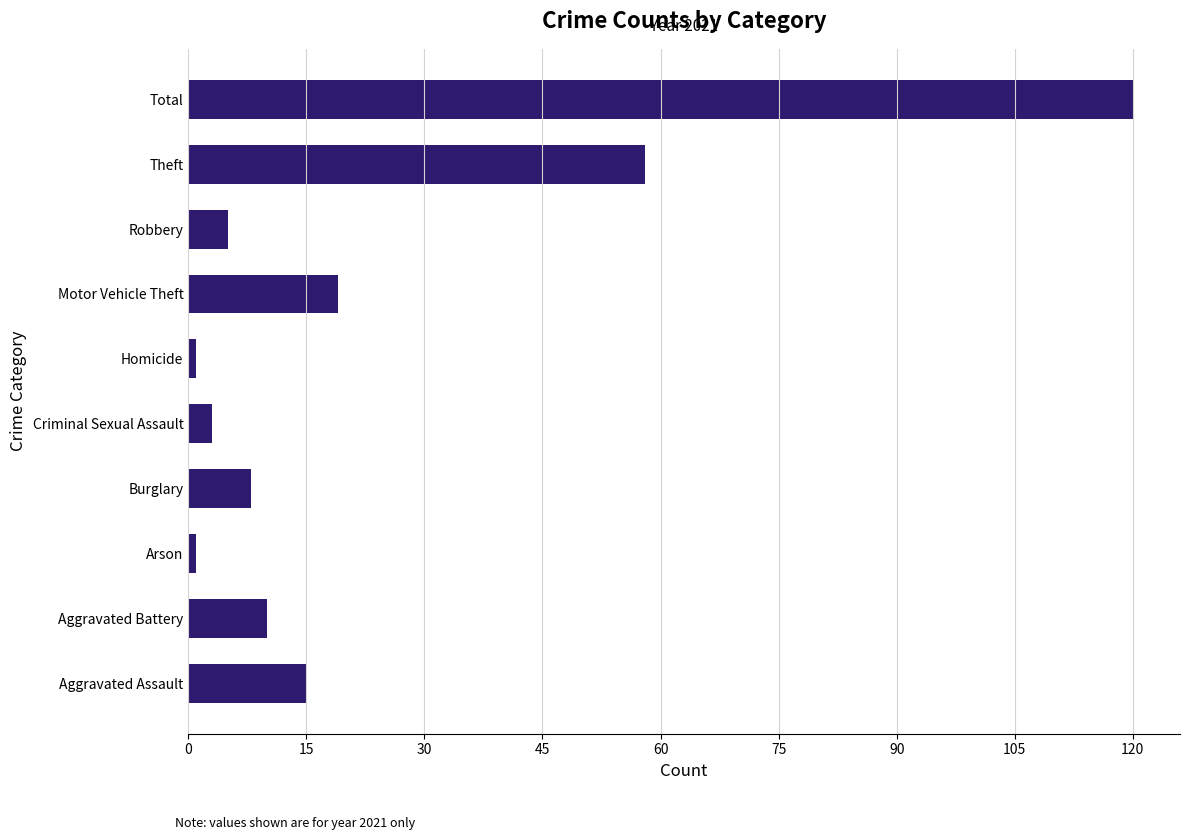

What is the sum of all values?

240